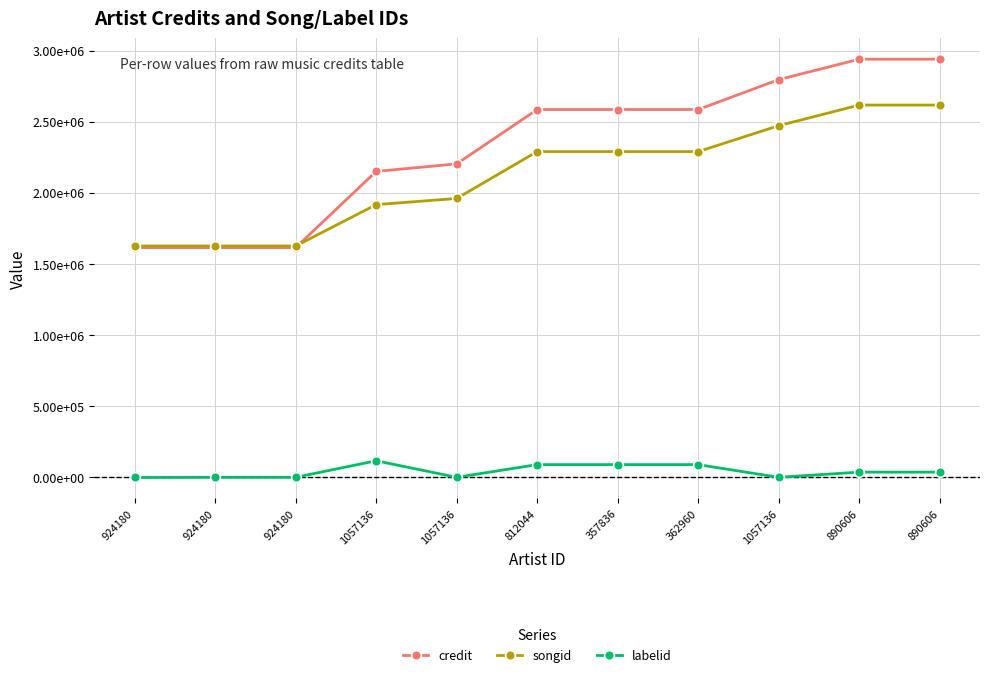

Is this an area chart (filled region under the line)?

No